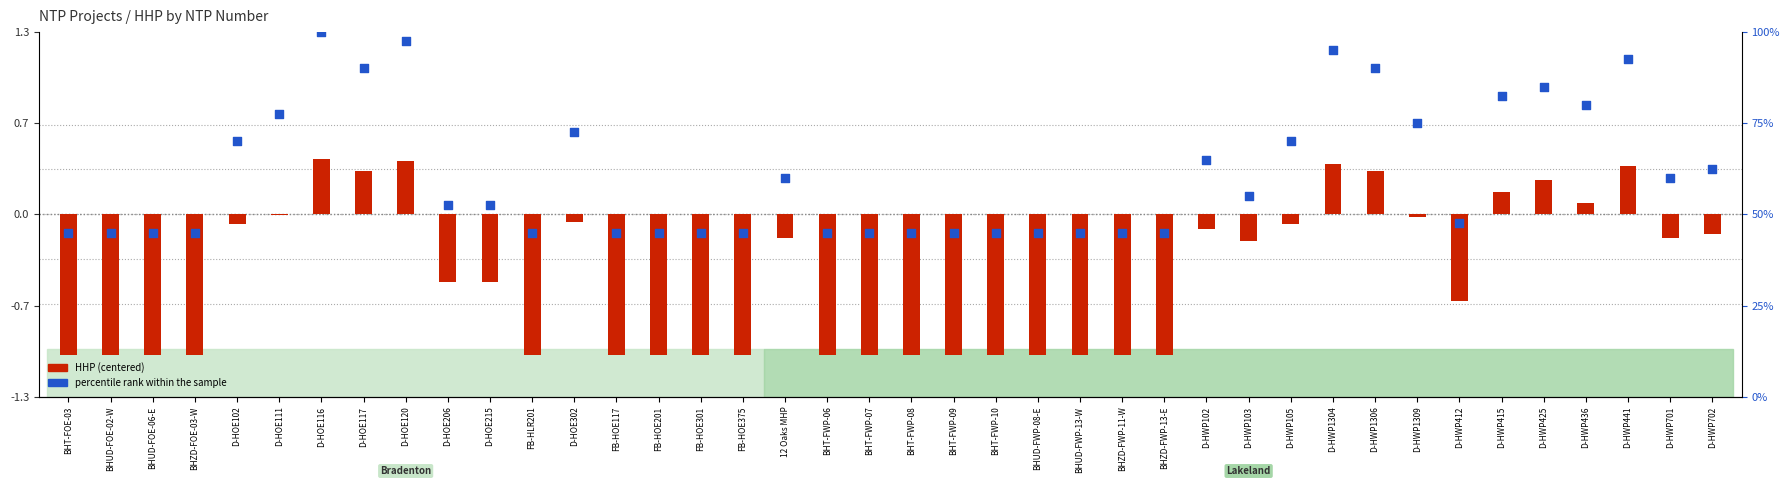

At how many categories does at least one series exceed 66?

14